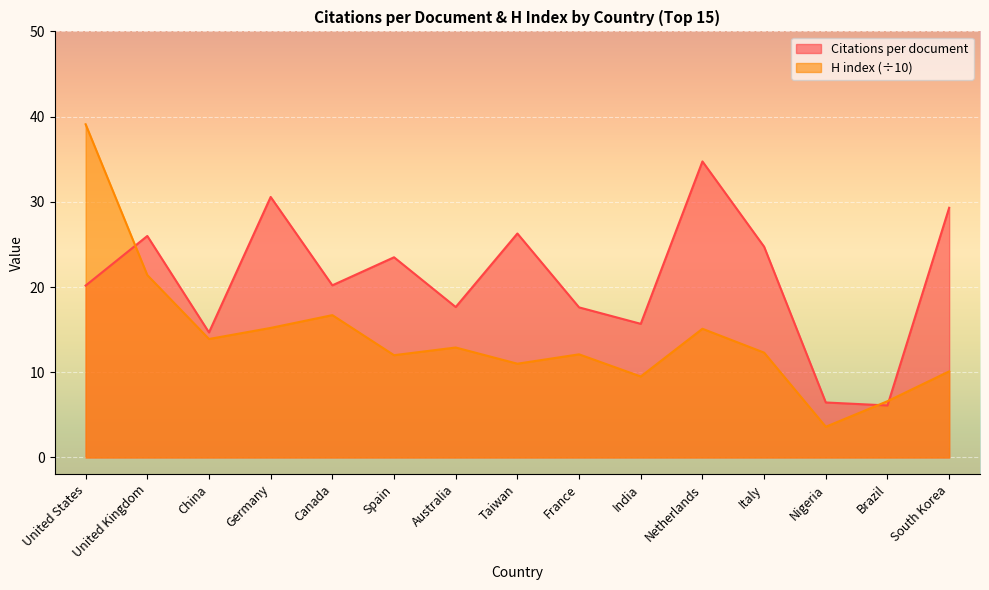

At which label does Citations per document reach its peak?

Netherlands